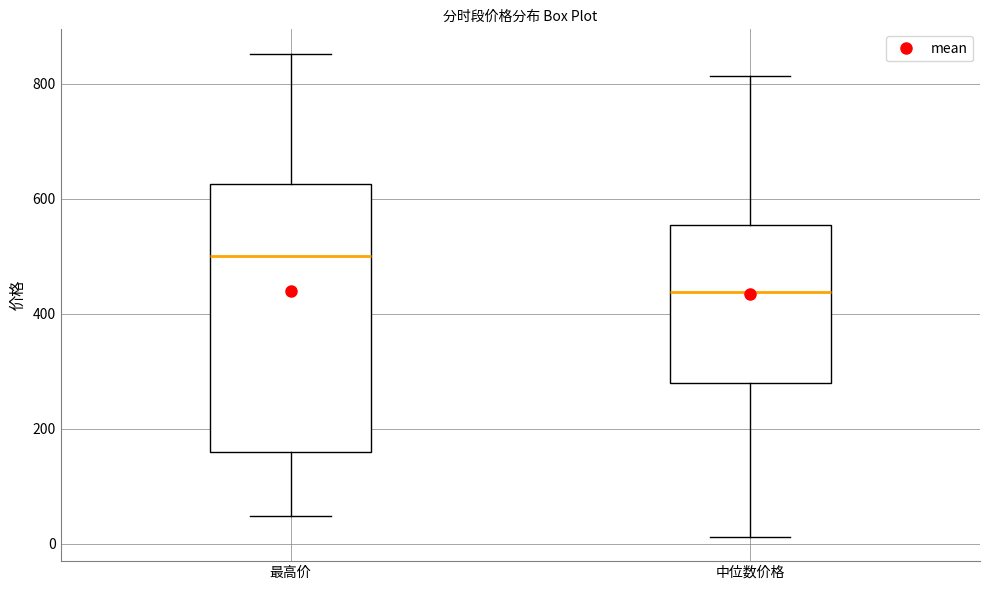

Which box's median line is the lowest?

中位数价格